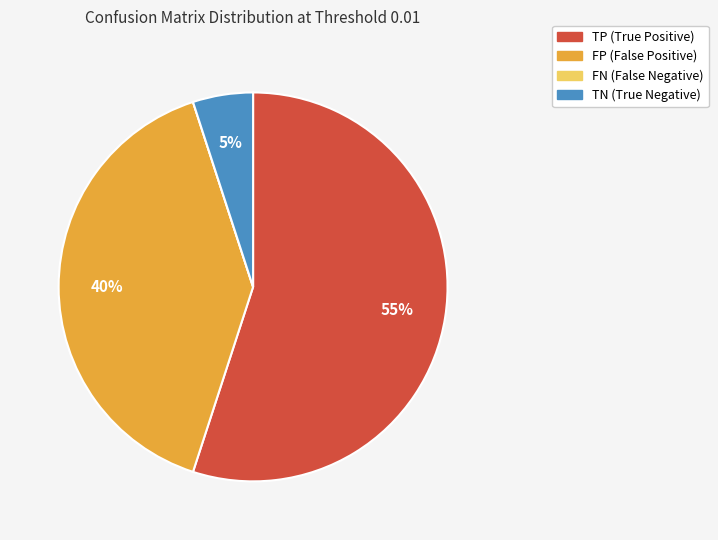

Is TN the majority of the pie?

No